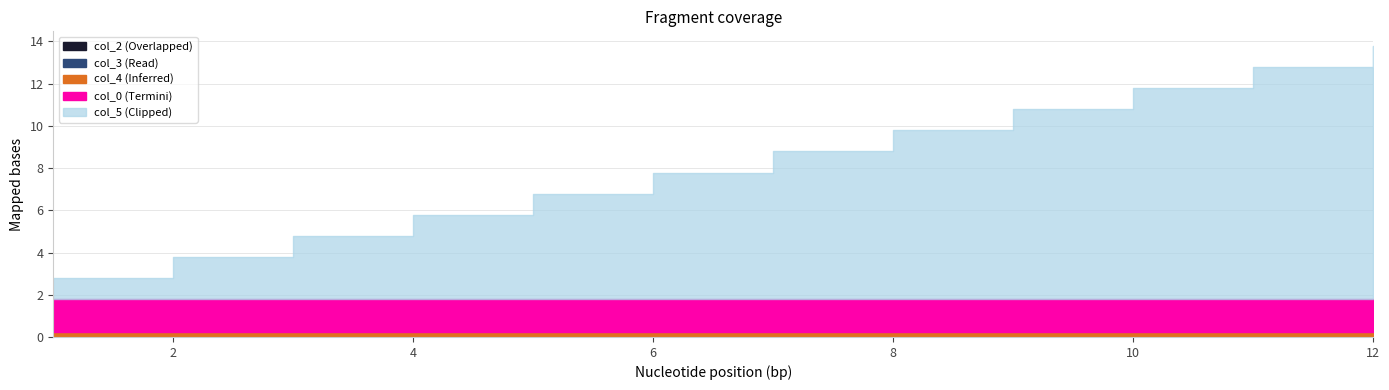

What is the spread (max minus min) of values at 8?

8.0